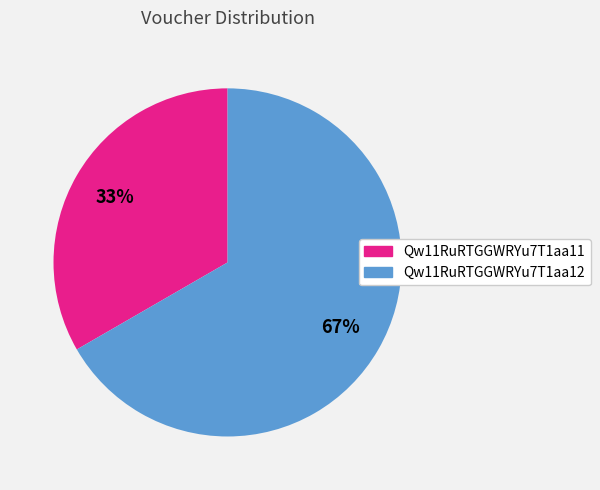

To the nearest percent, what is the combined percentage of Qw11RuRTGGWRYu7T1aa12 and Qw11RuRTGGWRYu7T1aa11?

100%